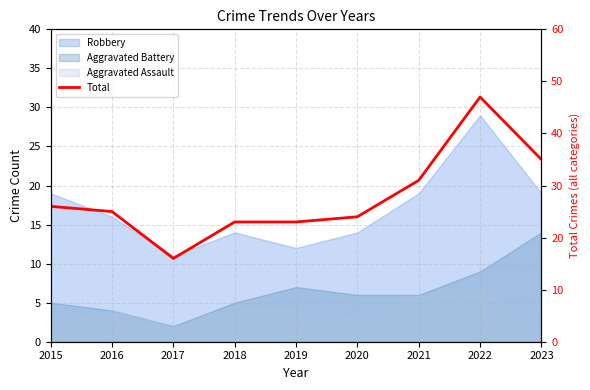

List the labels in order of value, largest first.

2022, 2023, 2021, 2015, 2016, 2020, 2018, 2019, 2017